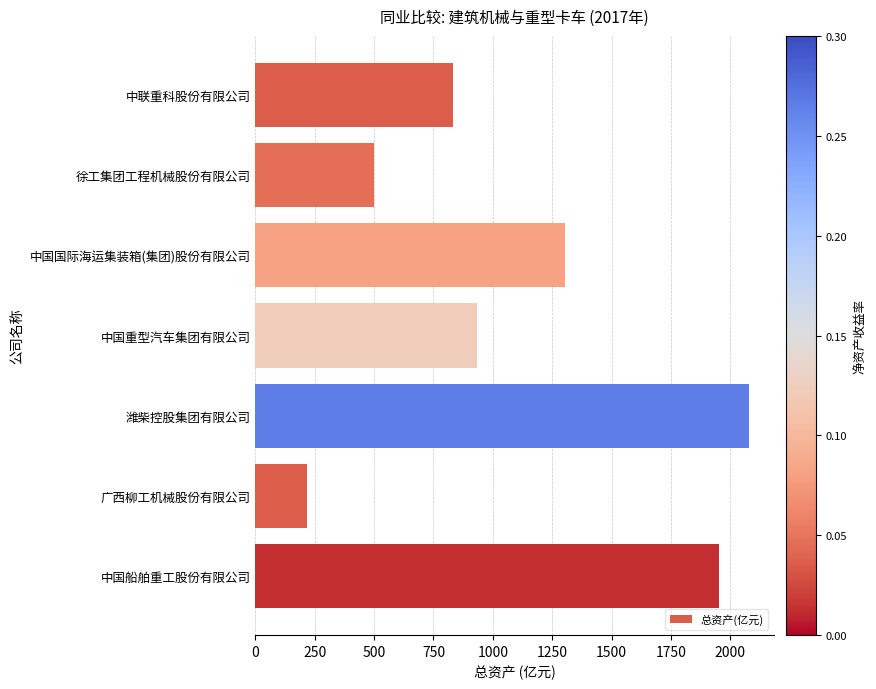

What is the smallest value displayed?

216.6